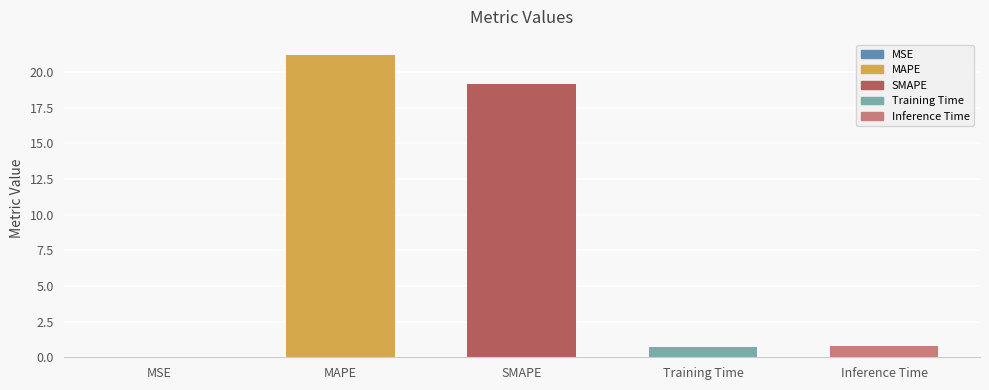

True or false: the data shows 11.7 at MAPE.

False